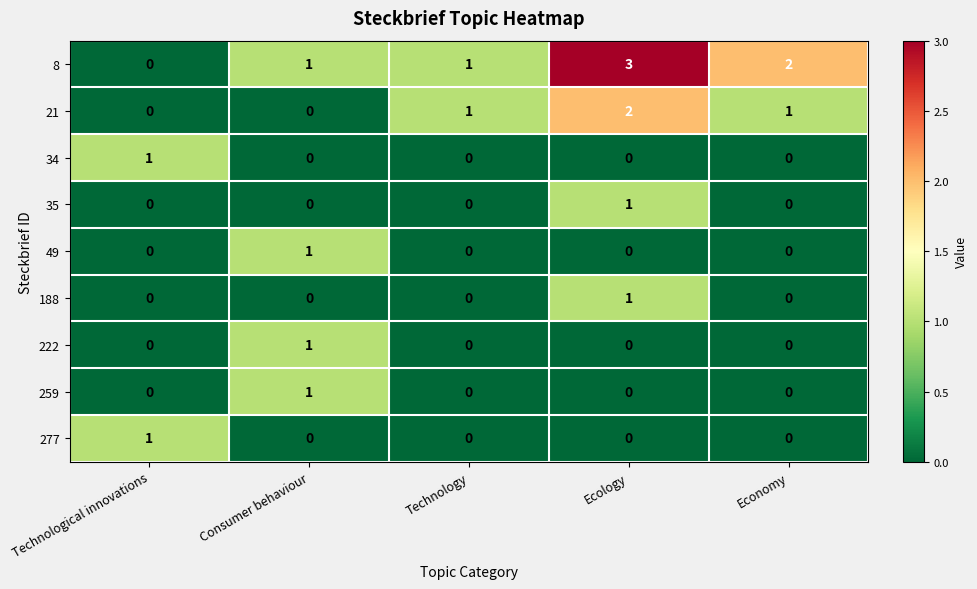

How many 8 values are between 1 and 2?

3